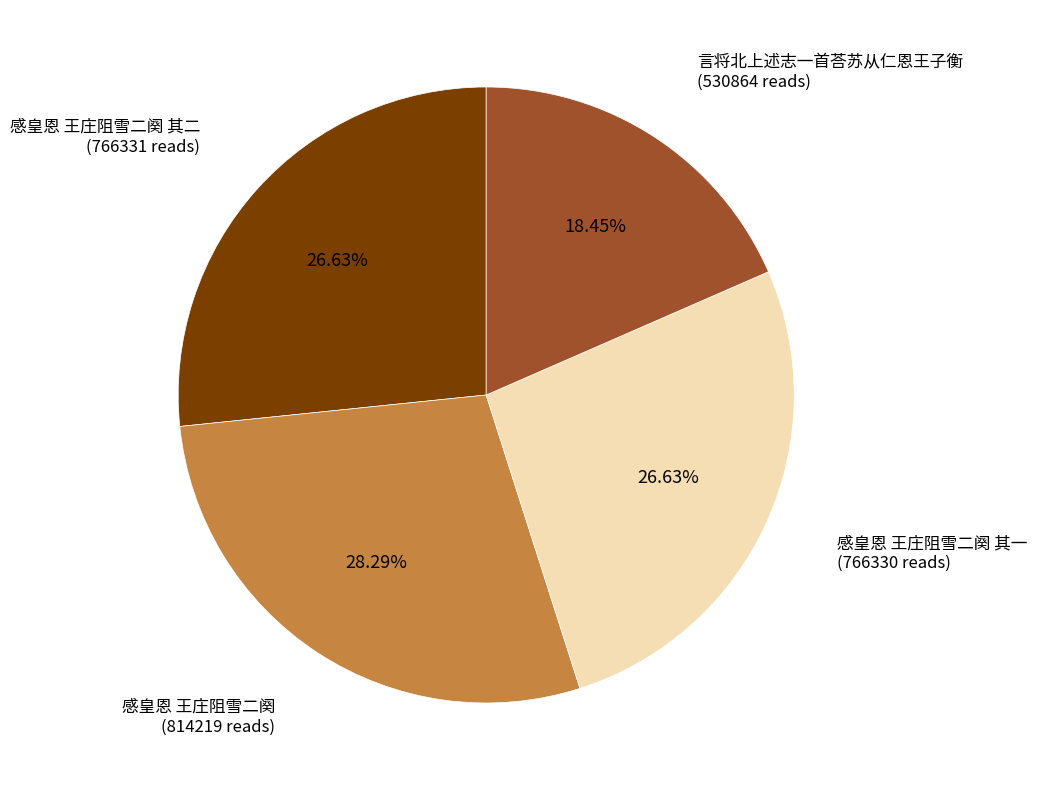

Is there a majority slice in this chart?

No